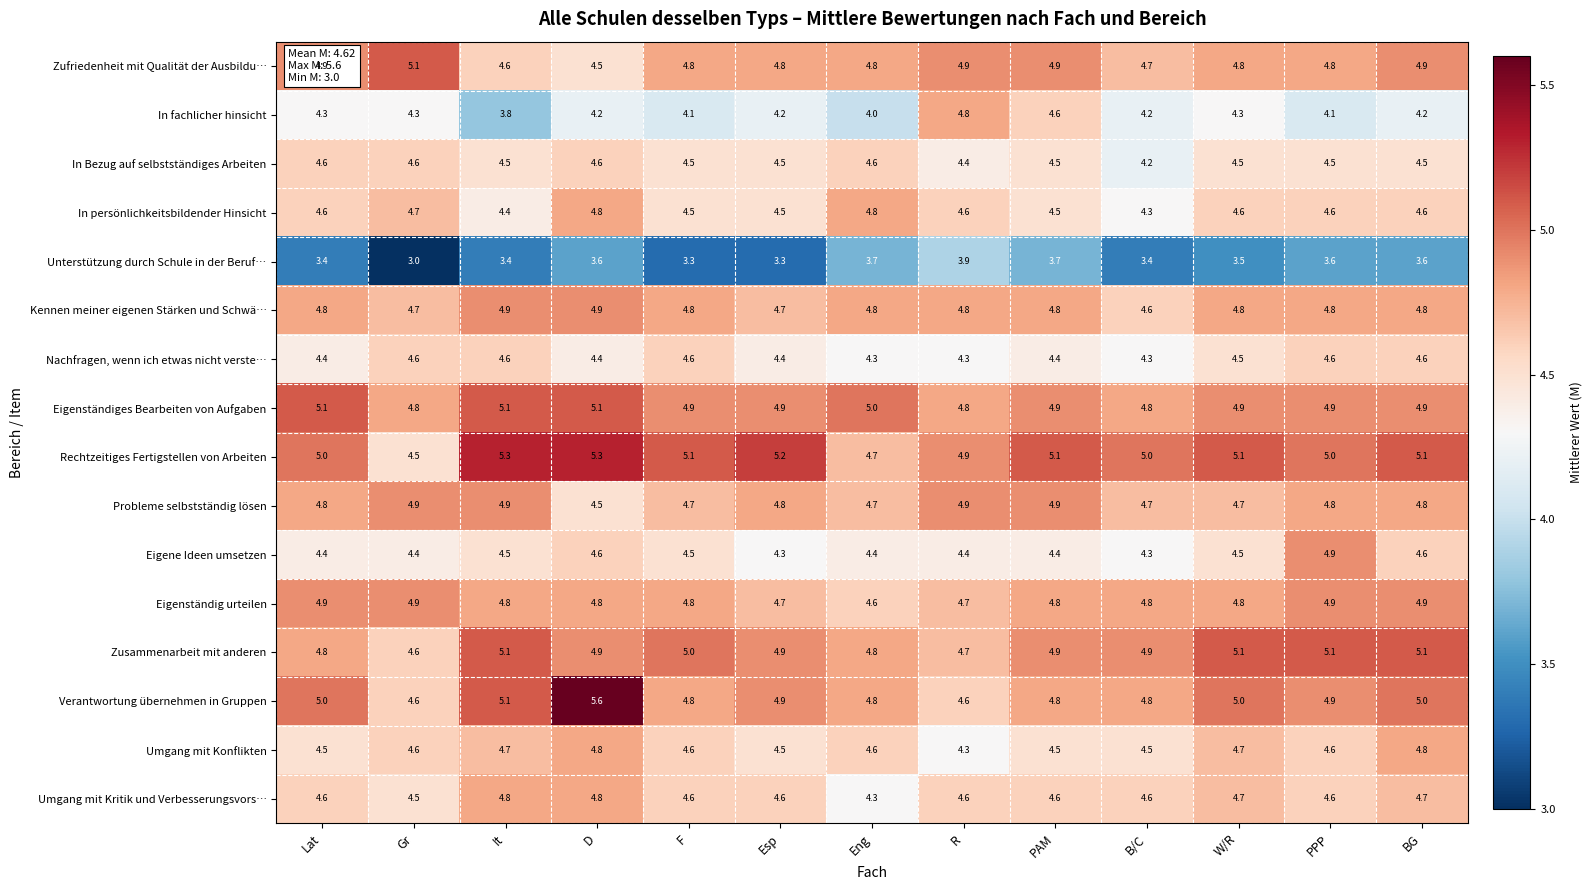

At how many categories does at least one series exceed 3?

13